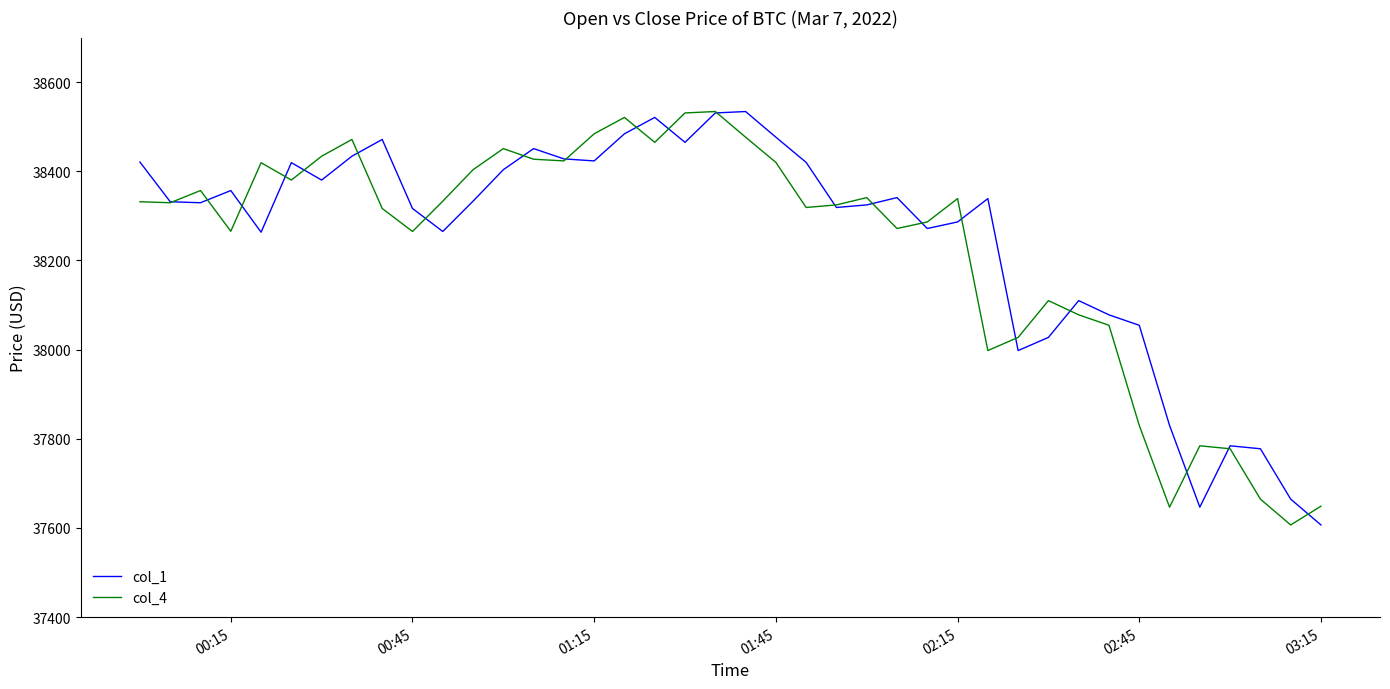

What is the minimum value for col_1?

37606.8